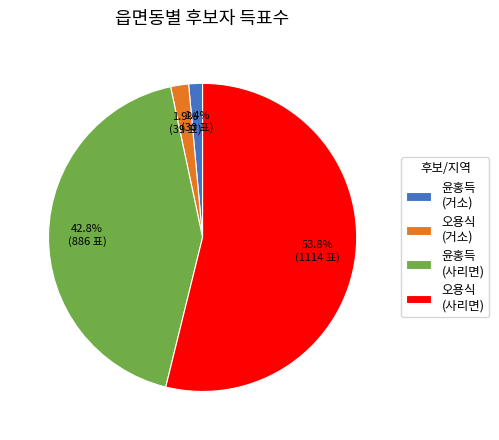

Which category has the biggest portion of the pie?

오용식 (사리면)